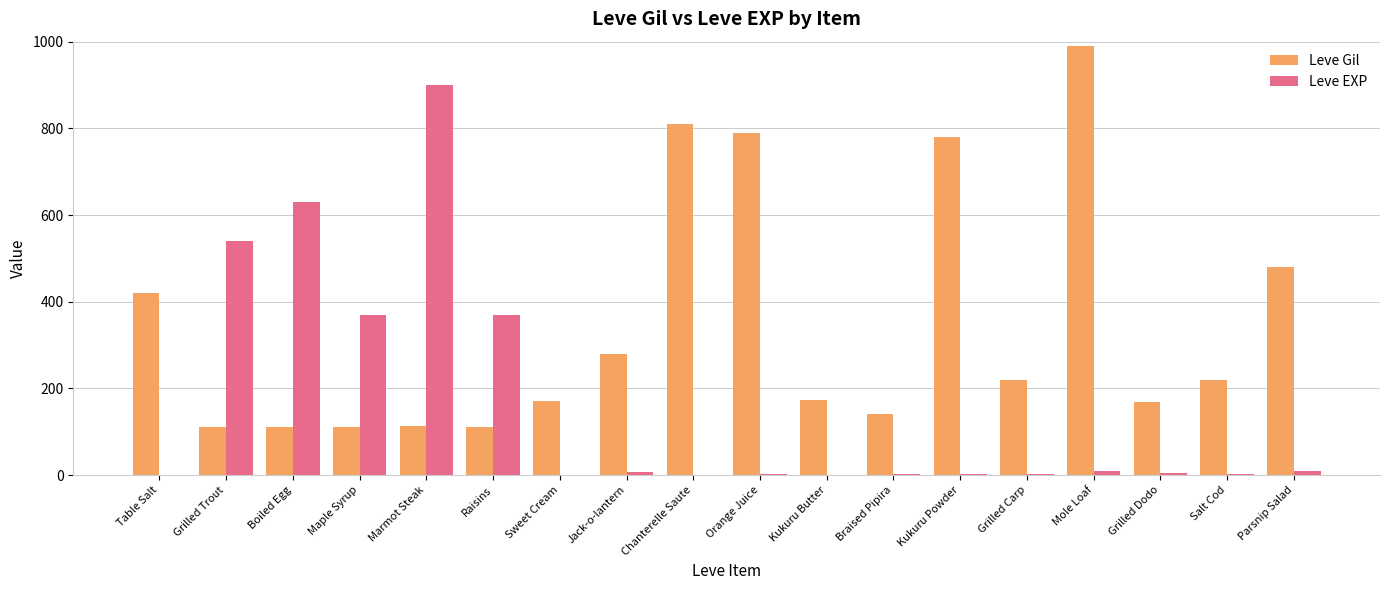

At which label does Leve EXP reach its peak?

Marmot Steak